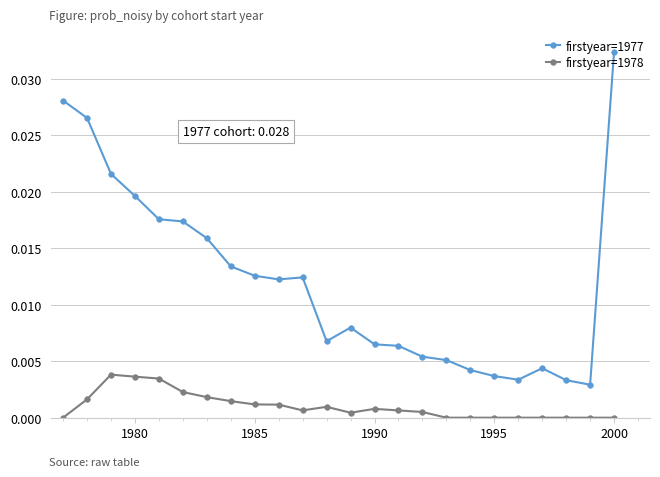

True or false: firstyear=1978 has more than 1 interior local peaks.

True